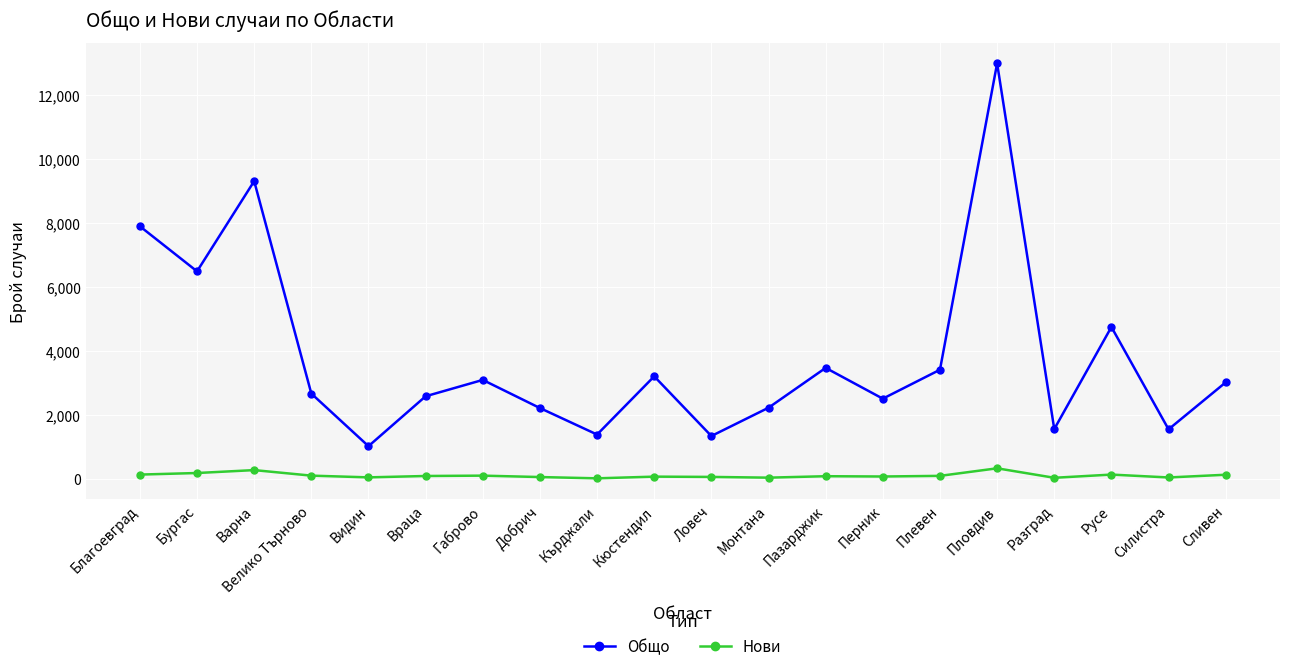

What is the label of the 15th point from the right?

Враца